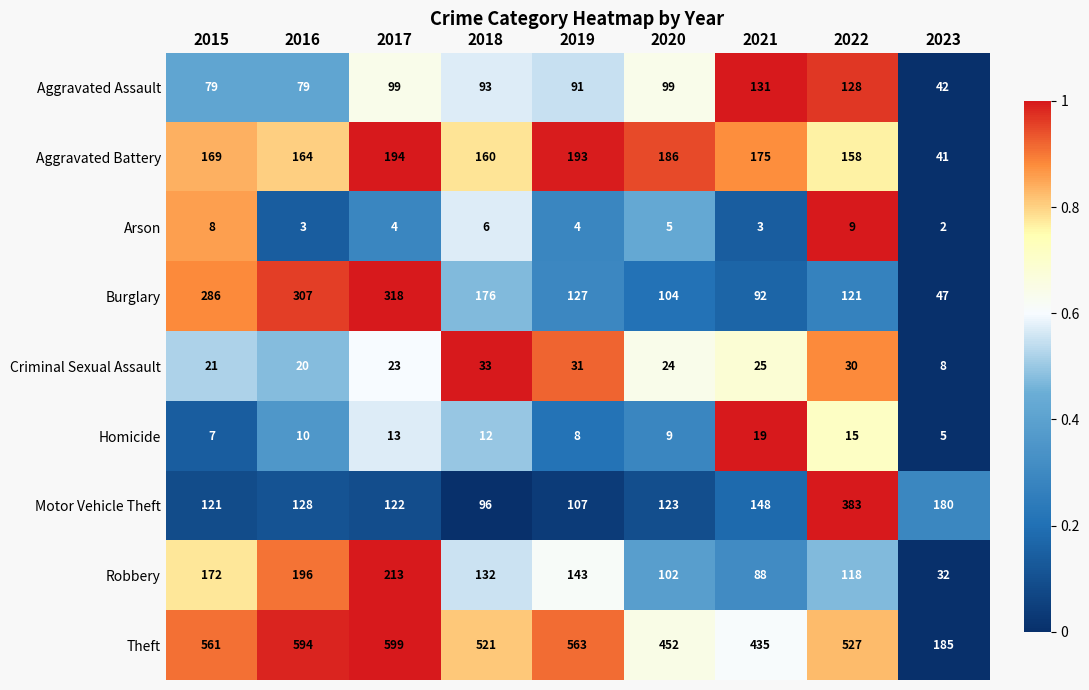

Between 2017 and 2023, which series saw the biggest shift?

Theft